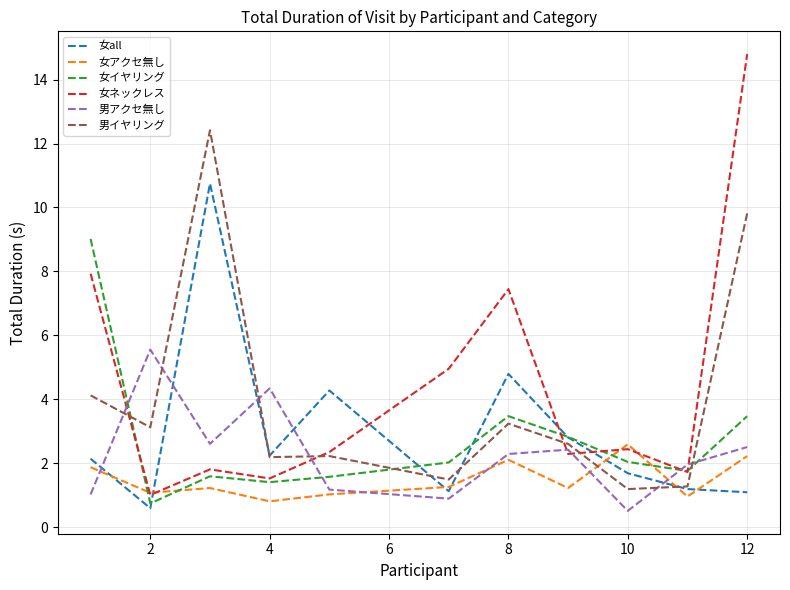

What is the minimum value for 男アクセ無し?

0.5